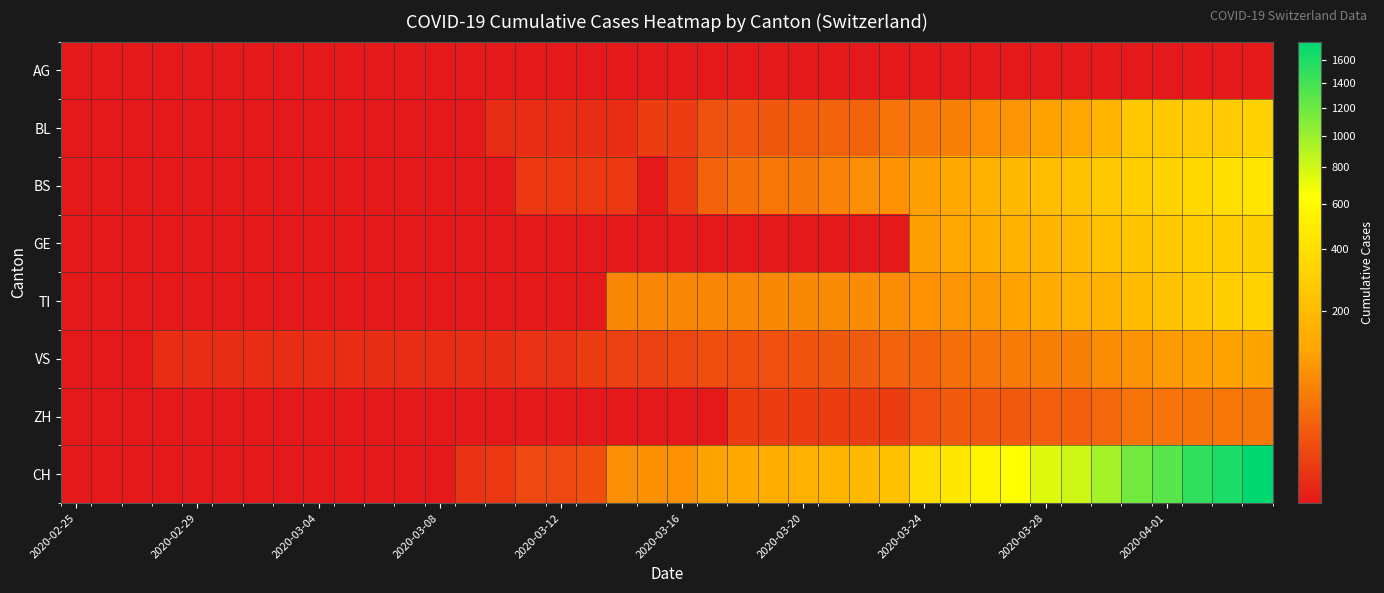

List the series in order of their peak value, lowest first.

AG, ZH, VS, GE, BL, TI, BS, CH